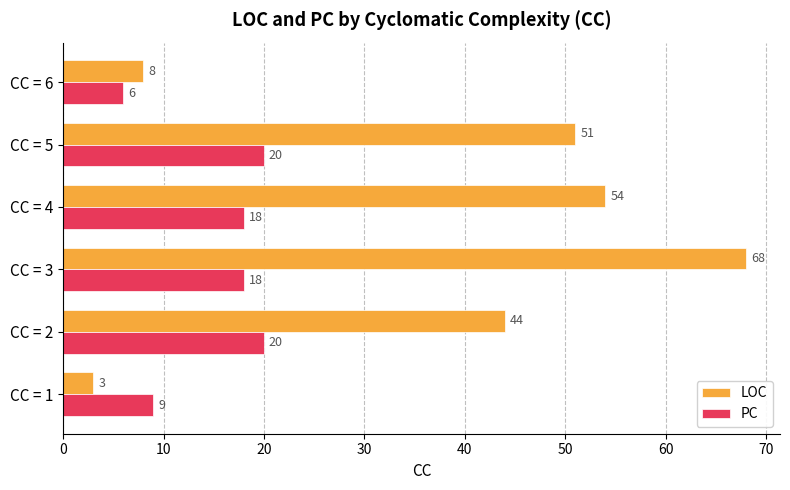

What is the total value across all series at CC = 2?

64